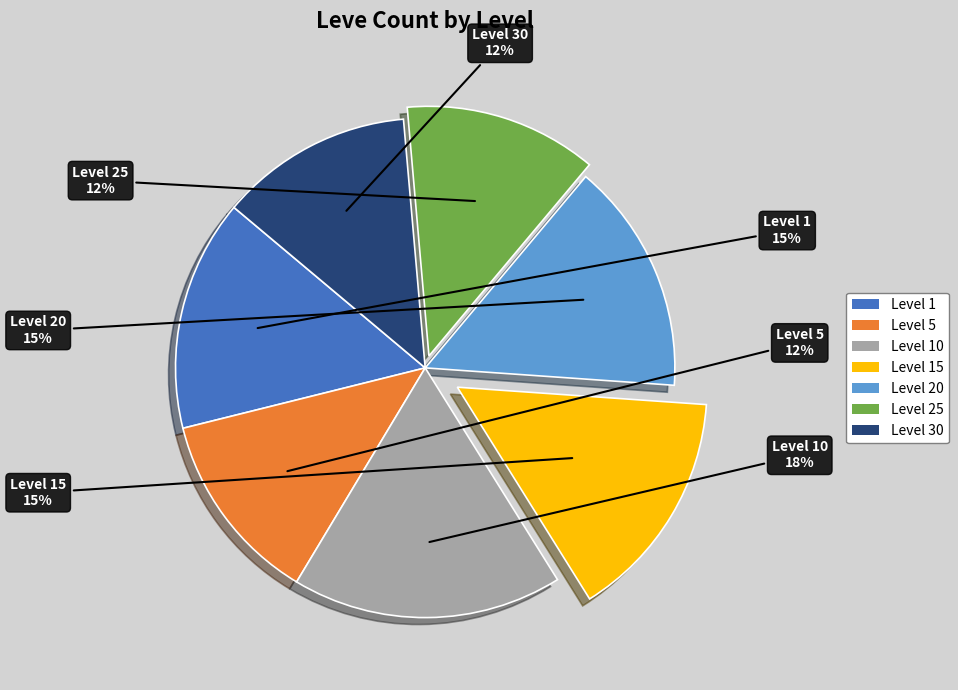

Is there a majority slice in this chart?

No